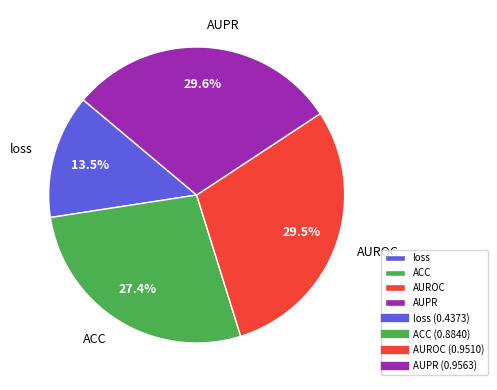

Which category has the smallest portion of the pie?

loss